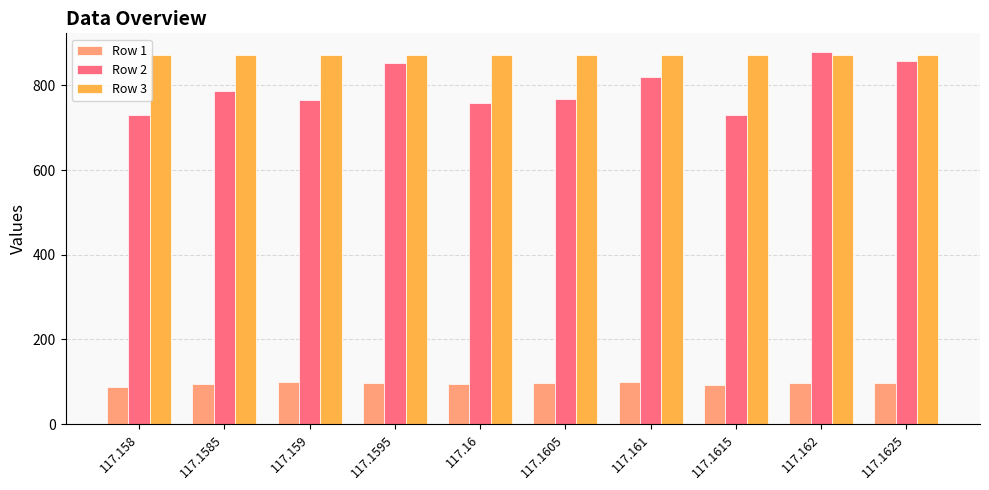

What is the total value across all series at 117.1585?

1751.0